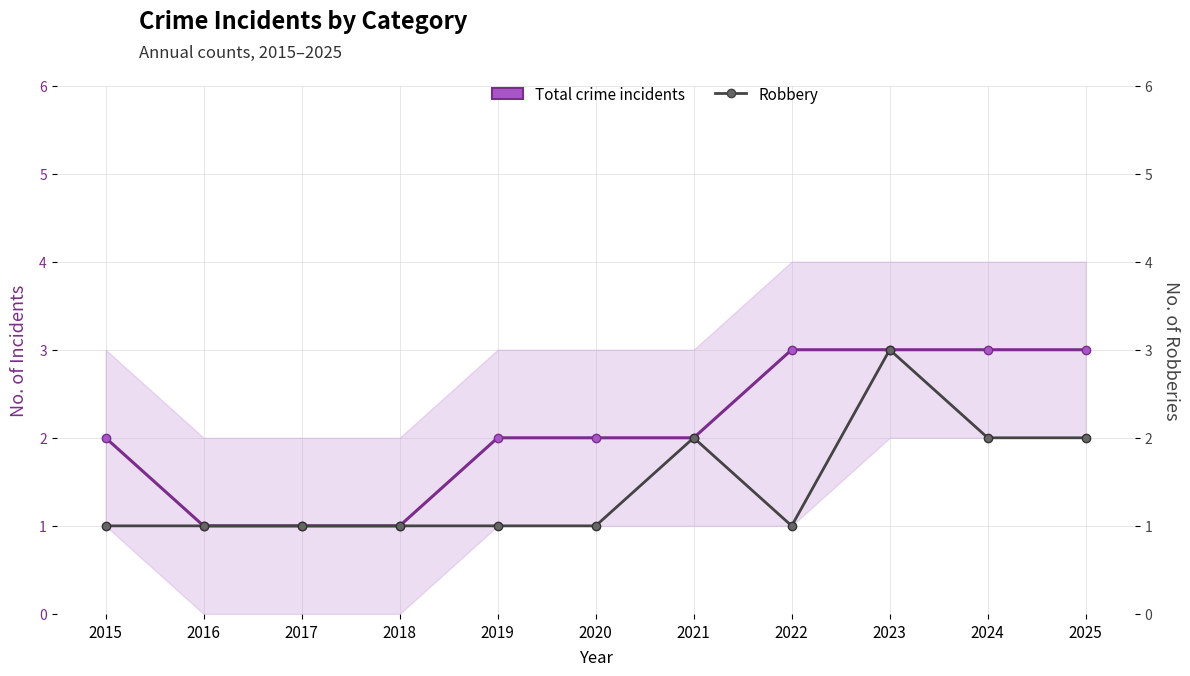

What are all the series names shown in the legend?

Total crime incidents, Robbery